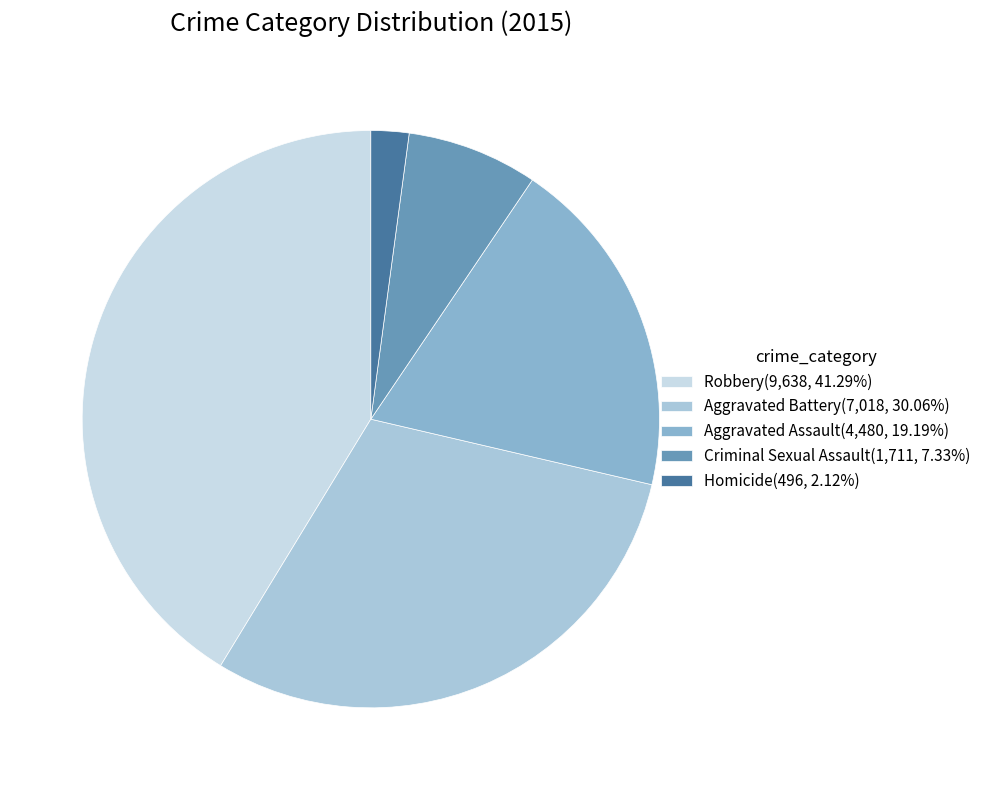

What is the smallest slice in the pie chart?

Homicide